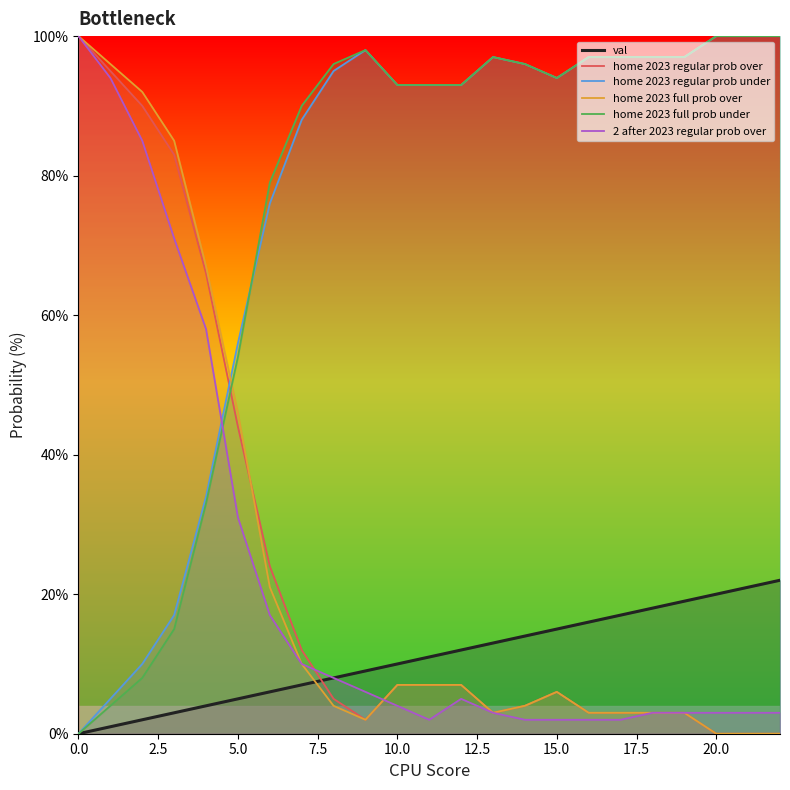

True or false: home 2023 full prob under and val cross at least once.

False